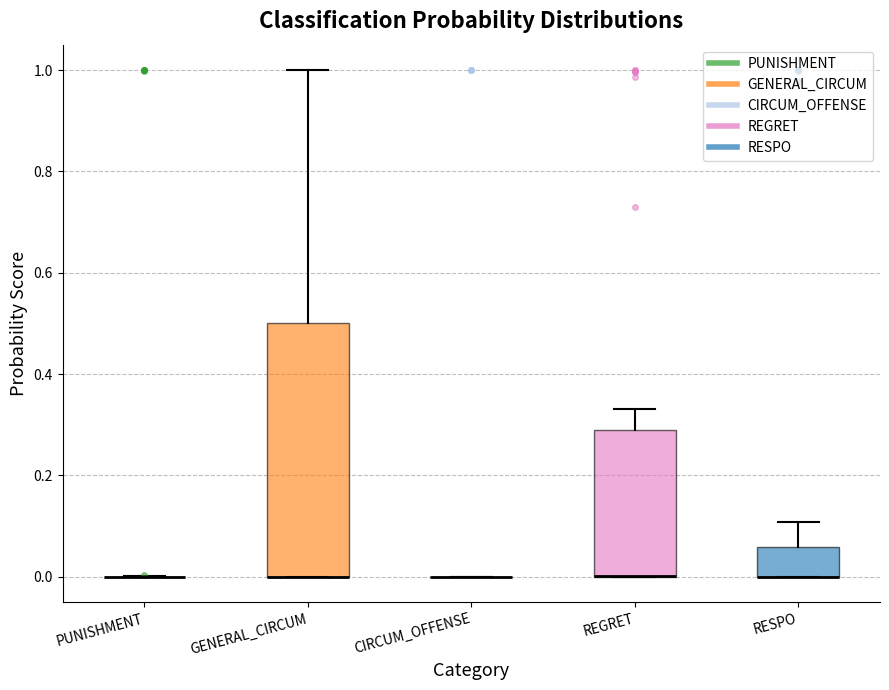

Reading left to right, transcribe this box plot: for each box, give where its median line is, the range the box spans, and where its two whiskers end, as read against the y-axis. The values are not printed on the chart, so give them approximately, as read against the axis.

PUNISHMENT: box collapsed to a line at 0.00, whiskers 0.00 to 0.00
GENERAL_CIRCUM: median 0.00 (drawn on the box's lower edge), box 0.00 to 0.50, whiskers 0.00 to 1.00
CIRCUM_OFFENSE: box collapsed to a line at 0.00, whiskers 0.00 to 0.00
REGRET: median 0.00 (drawn on the box's lower edge), box 0.00 to 0.28, whiskers 0.00 to 0.34
RESPO: median 0.00 (drawn on the box's lower edge), box 0.00 to 0.06, whiskers 0.00 to 0.10